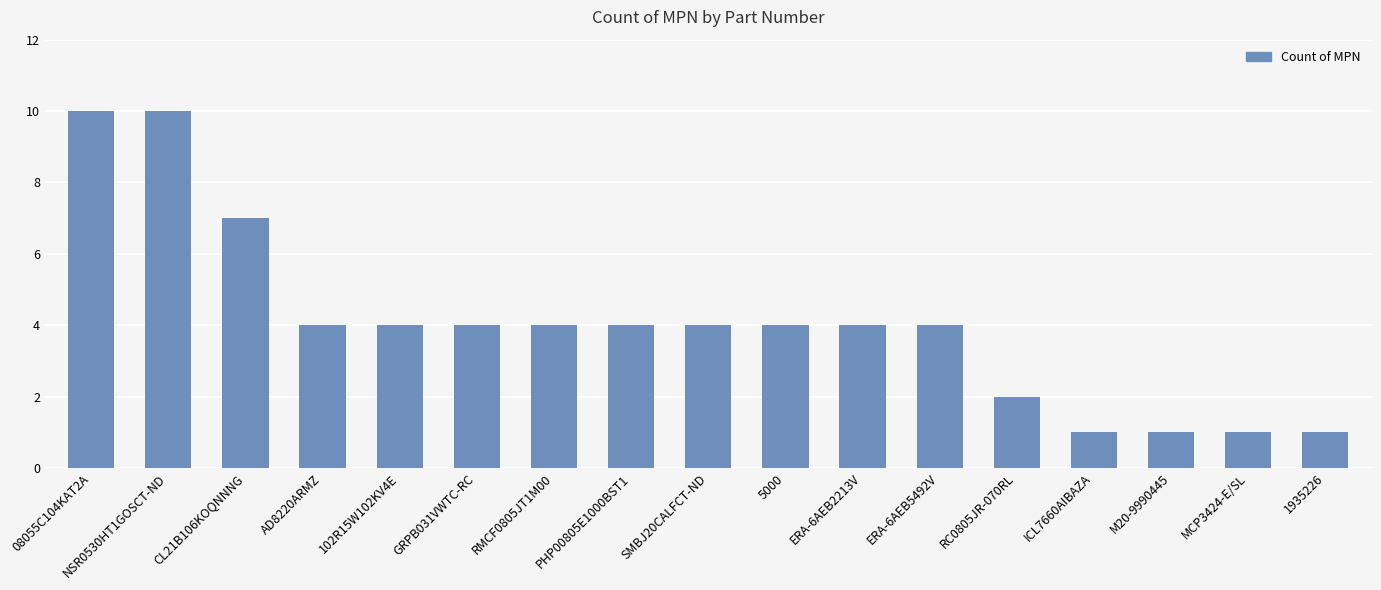

How many values are between 2 and 4?

10